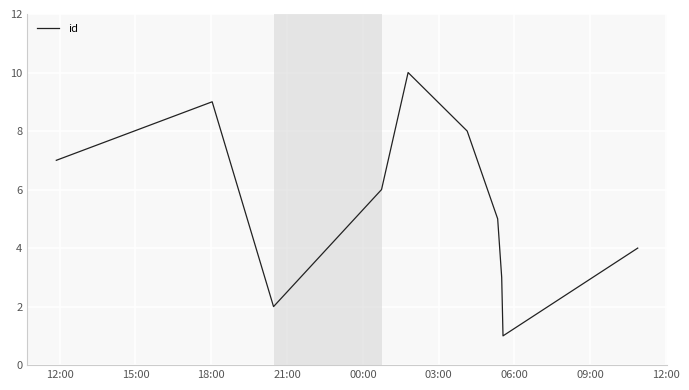

Is this an area chart (filled region under the line)?

No